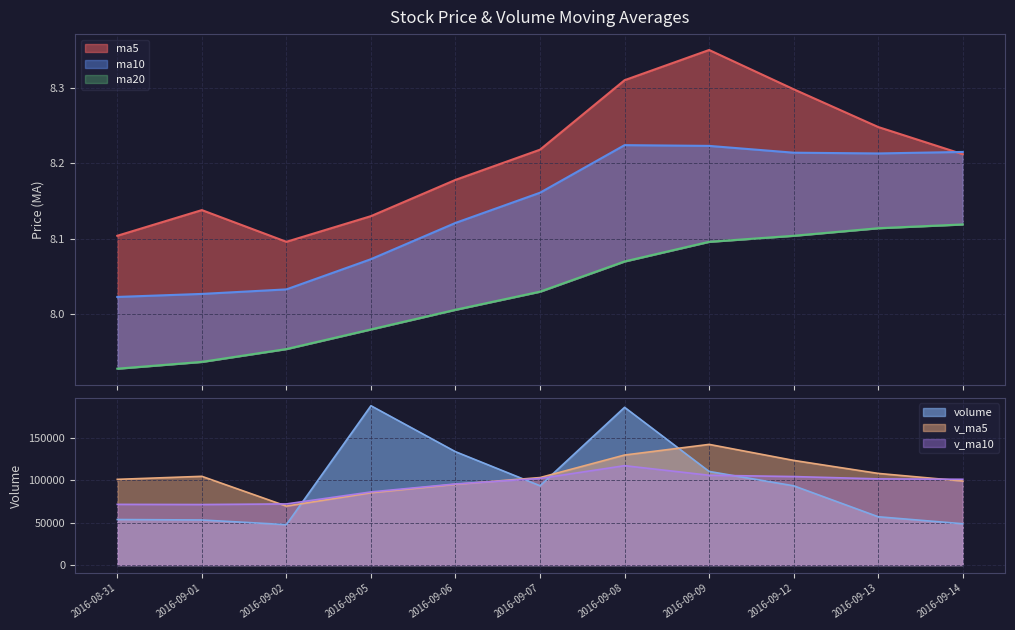

In ma10, how many points are lower than both neighbors (excluding endpoints)?

1